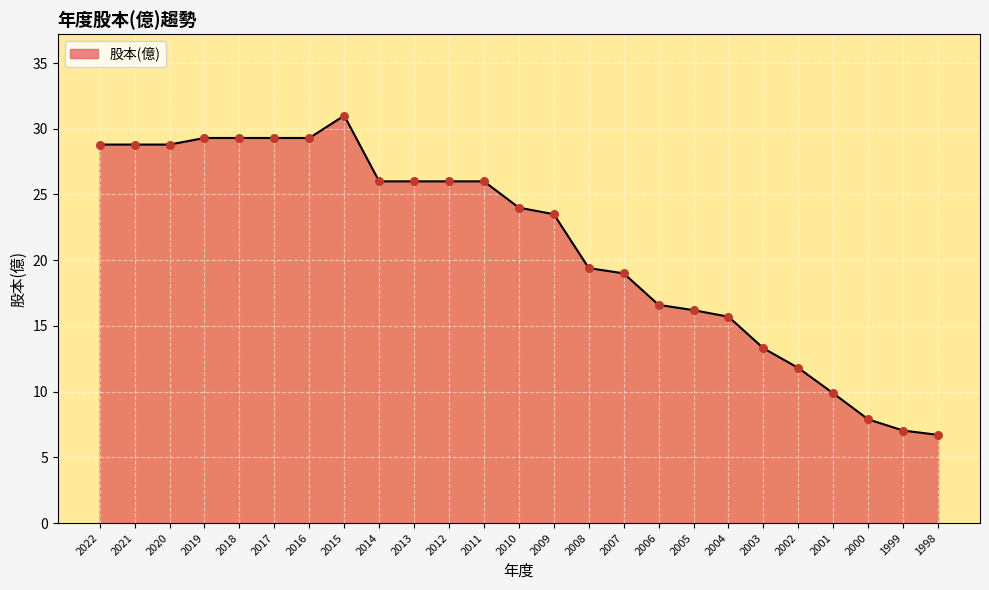

Which has a higher value, 2017 or 2011?

2017